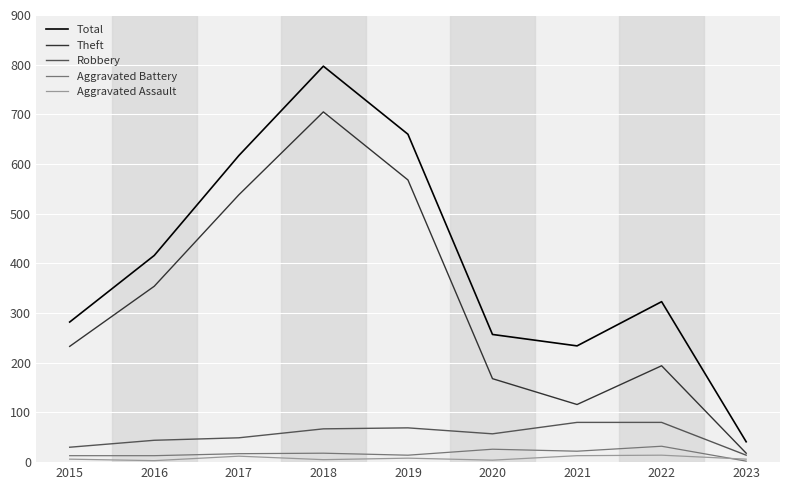

What is the sum of all Total values?

3627